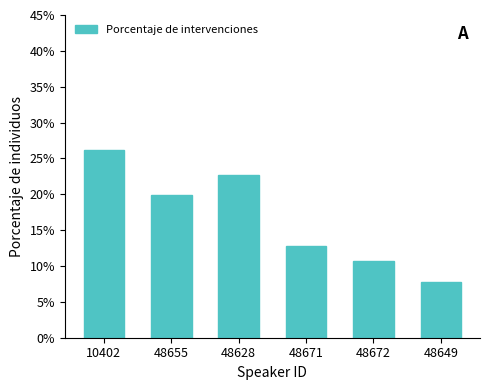

Reading left to right, list all the values displayed in this chart.

10402=26.2	48655=19.9	48628=22.7	48671=12.8	48672=10.6	48649=7.8